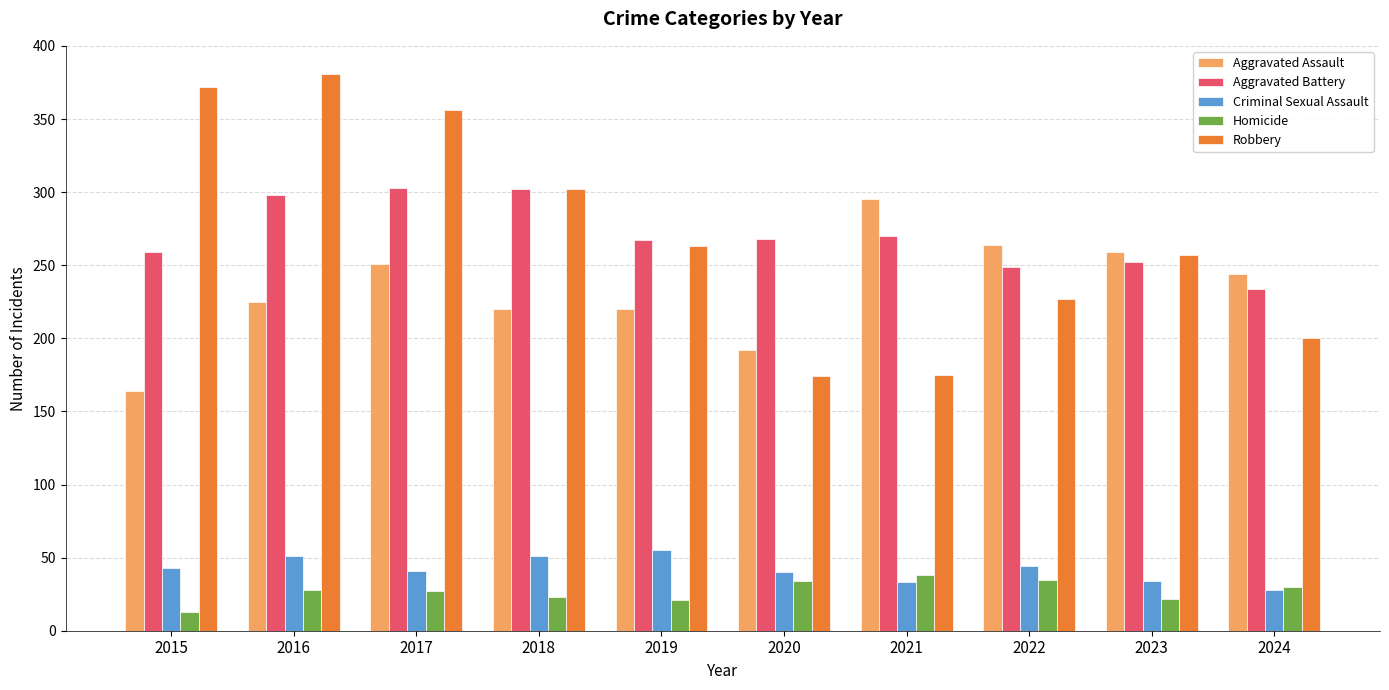

What value does the Aggravated Battery series have at 2016?

298